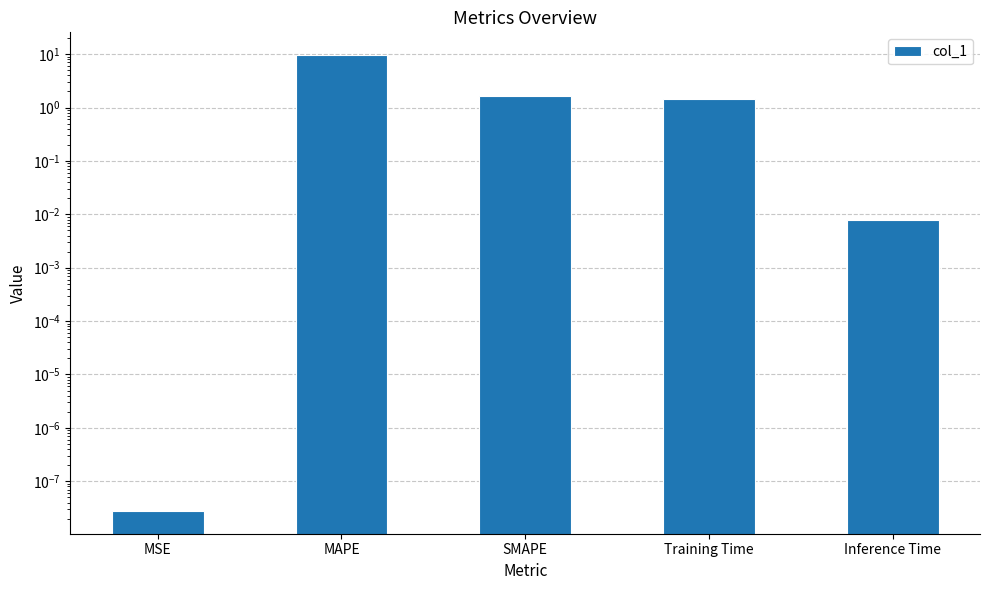

What is the change in value from MSE to SMAPE?

+1.7